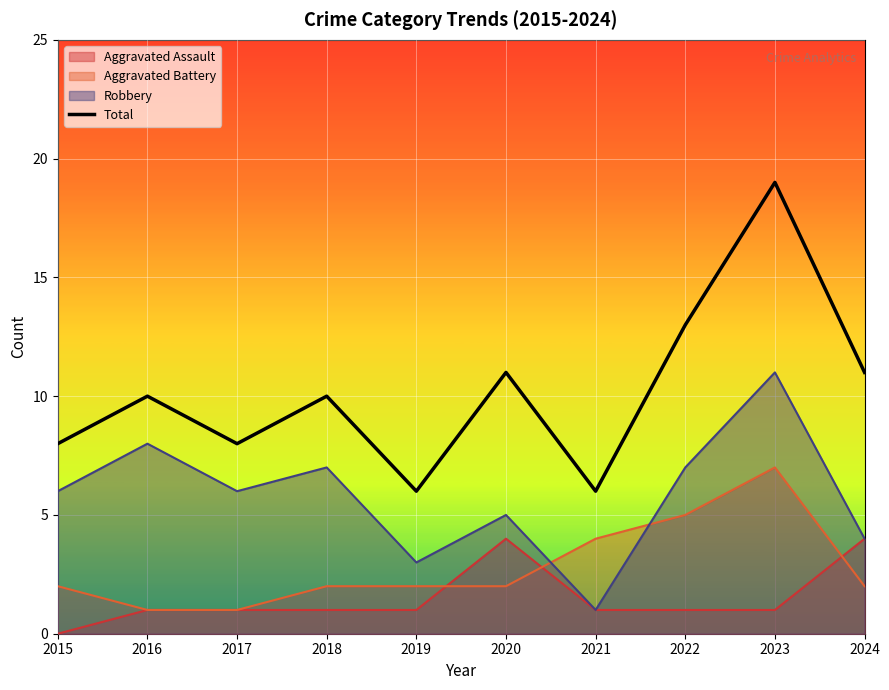

What is the value of the 6th point from the left?

11